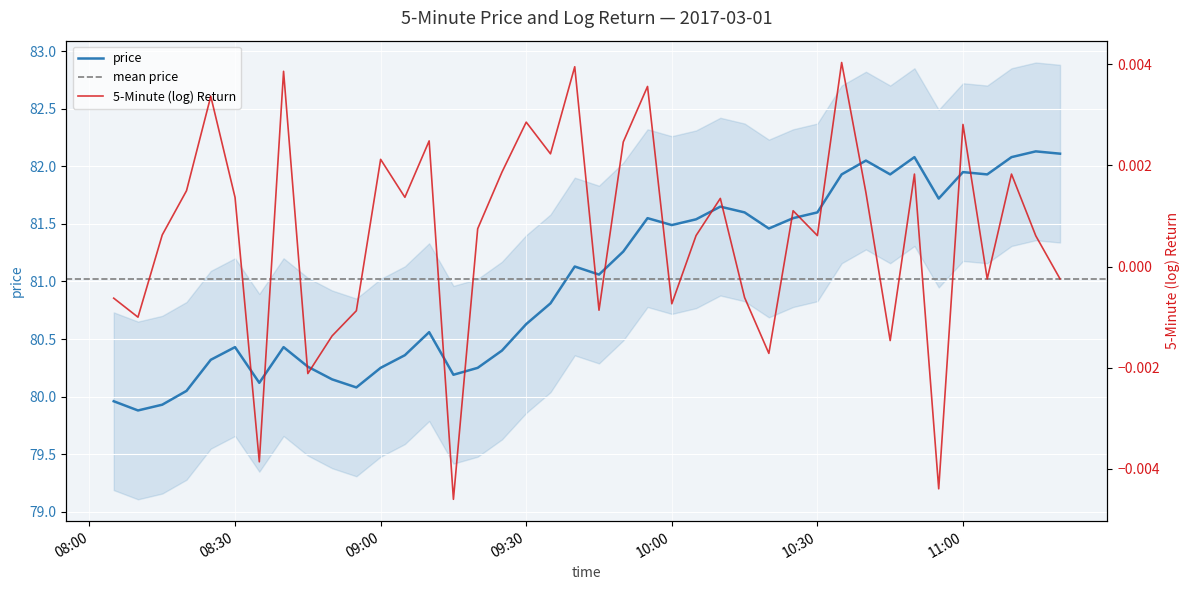

True or false: price and 5-Minute (log) Return intersect in this chart.

False